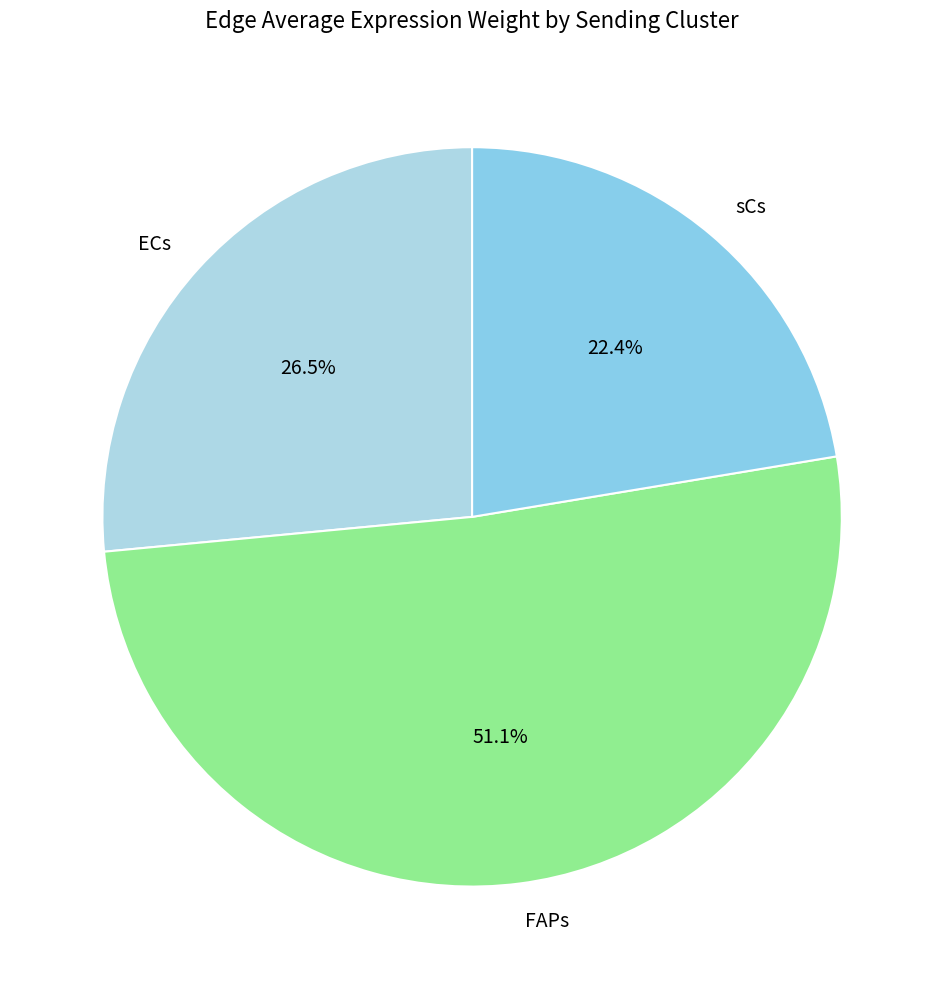

Does FAPs account for over 50% of the chart?

Yes